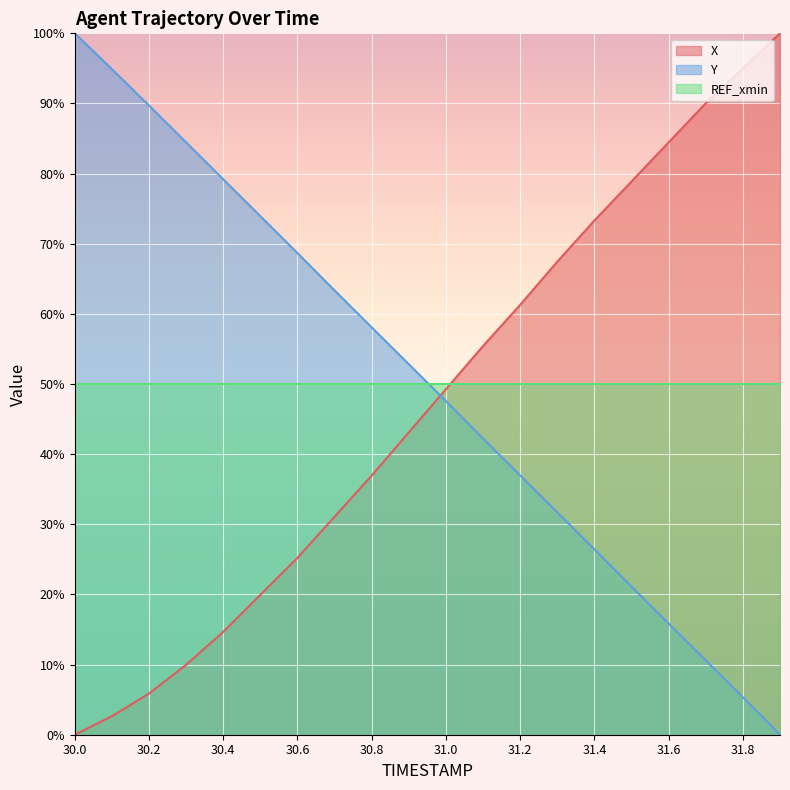

What is the total value across all series at 30.8?

145.0